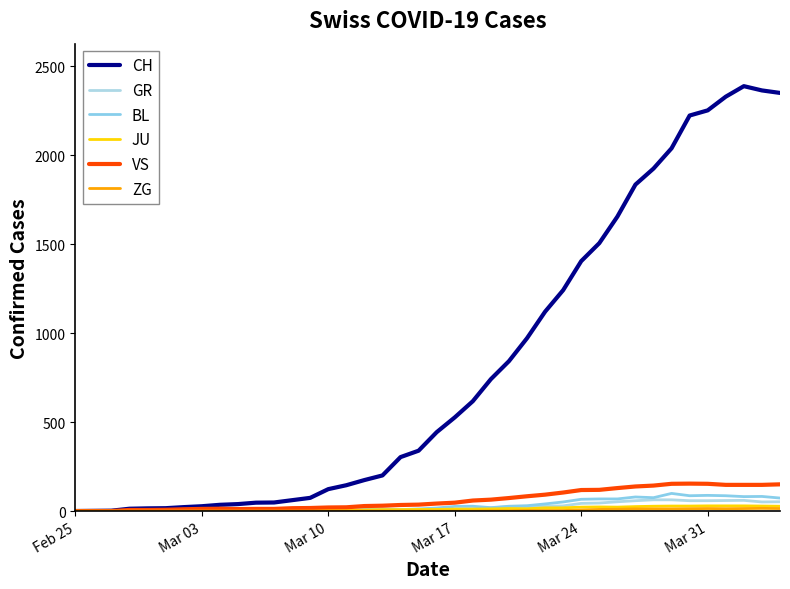

Which series has the largest total across all categories?

CH